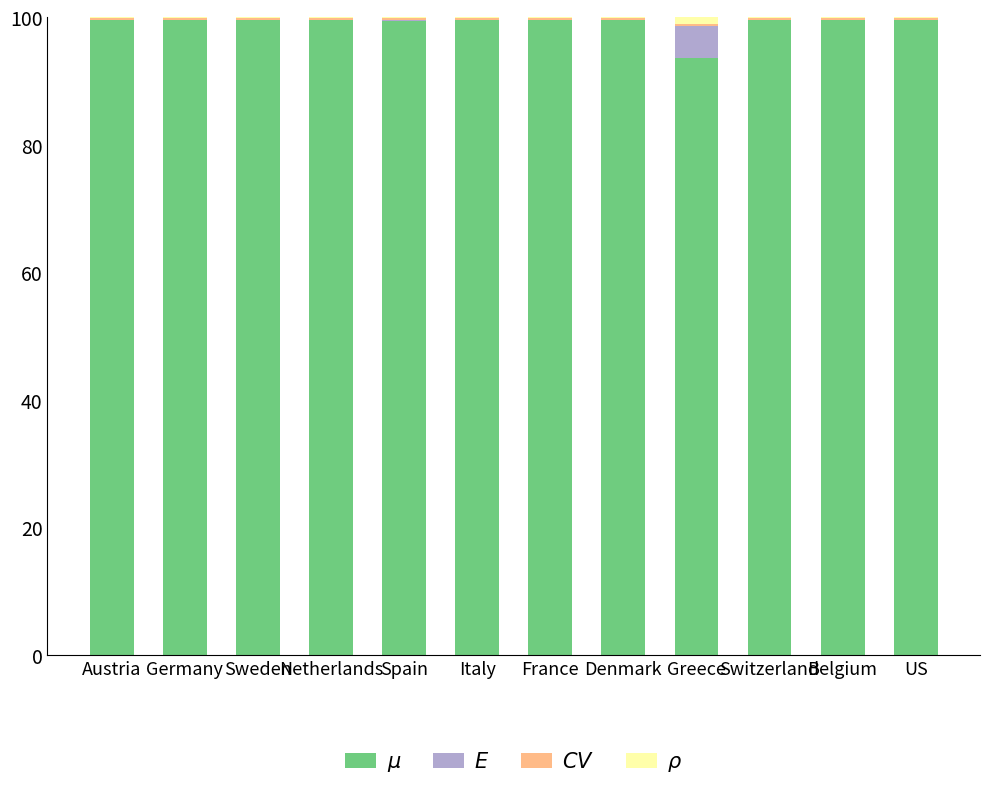

Which has a higher value, Denmark or Italy?

Denmark